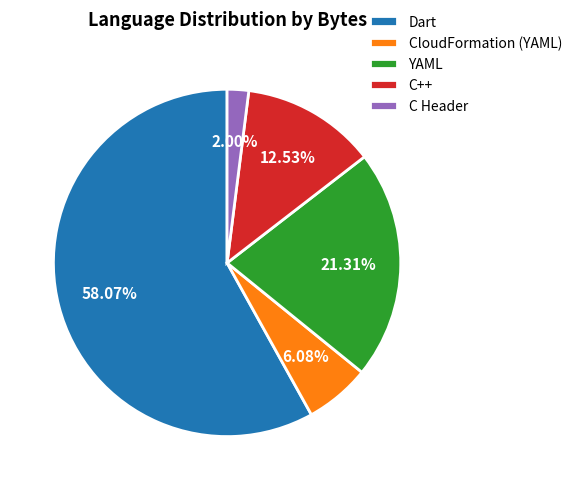

How many slices are in this pie chart?

5